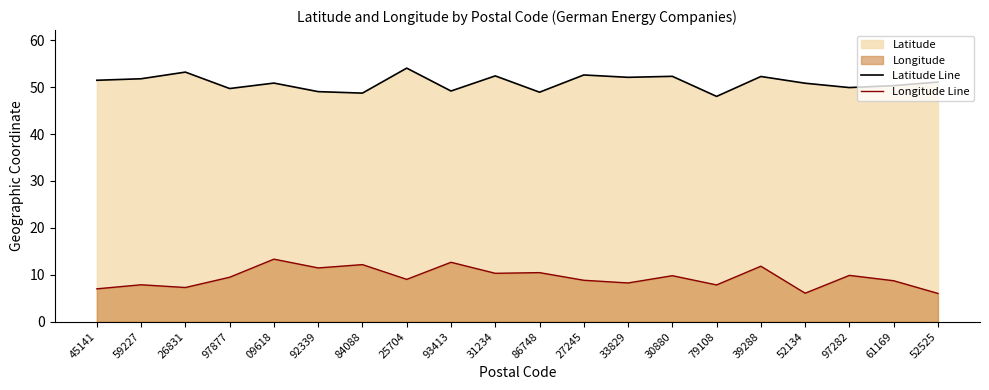

At which category is the sum across all series the highest?

09618